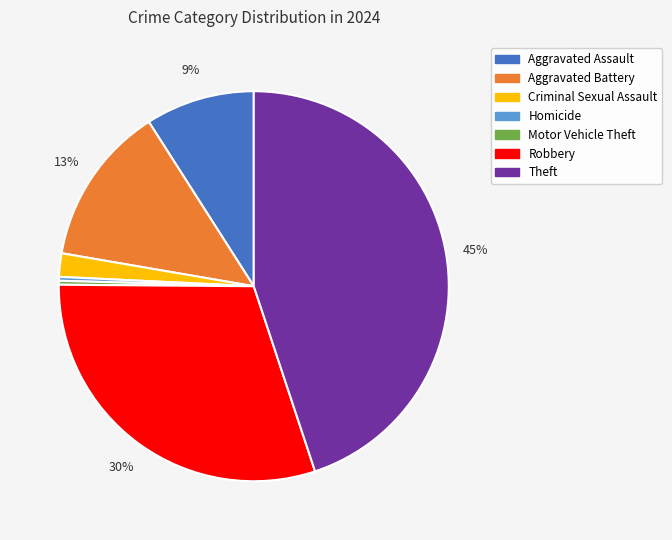

To the nearest percent, what is the average slice percentage?

14%